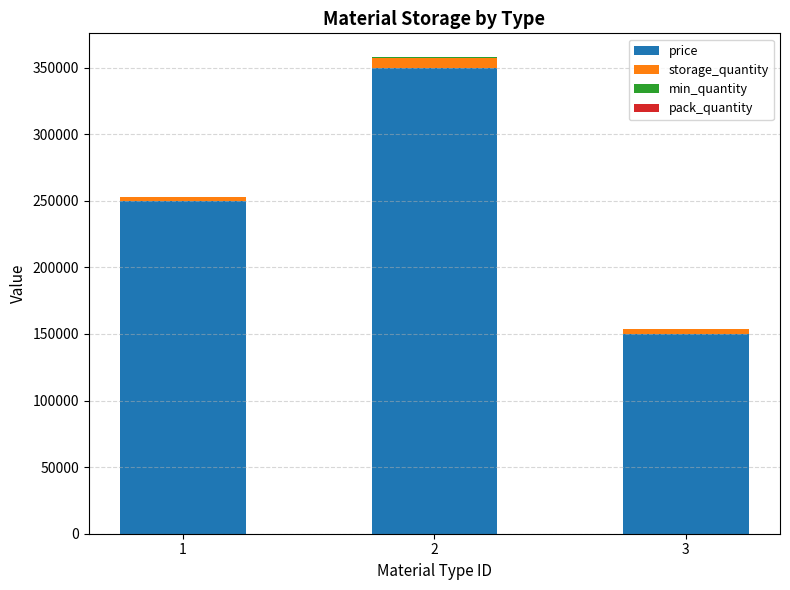

Are the bars grouped side by side (vs. stacked)?

No